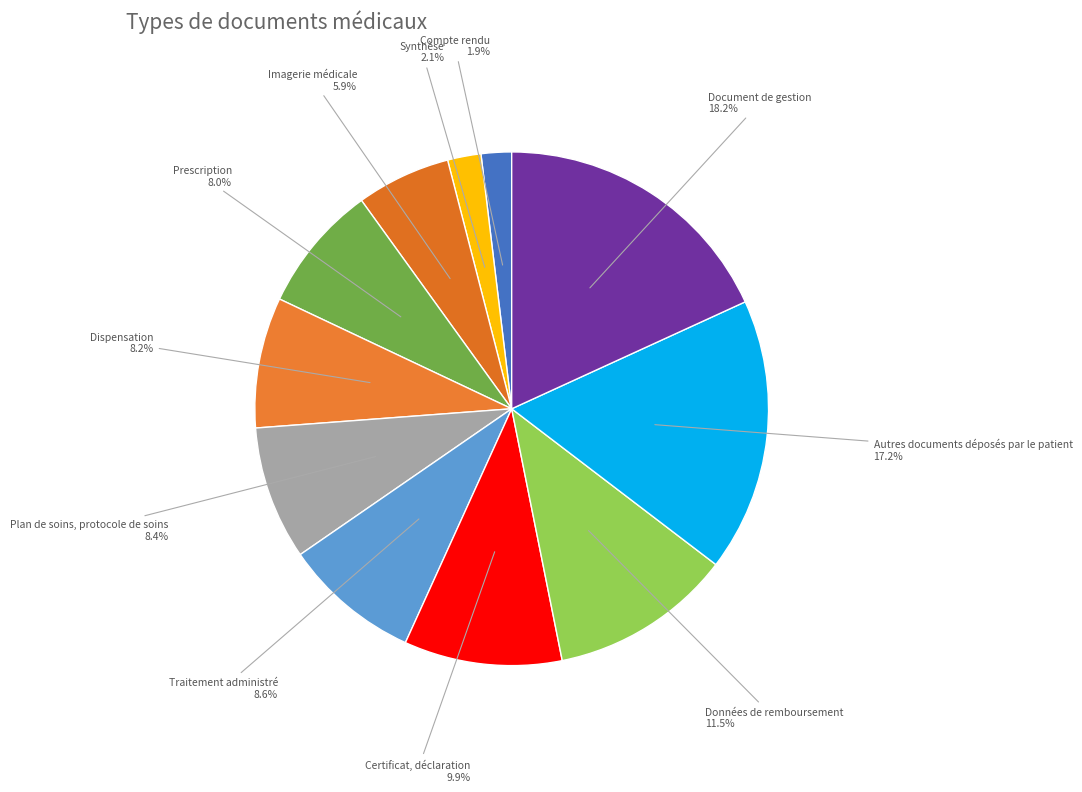

What percentage is the Plan de soins, protocole de soins slice, to the nearest percent?

8%